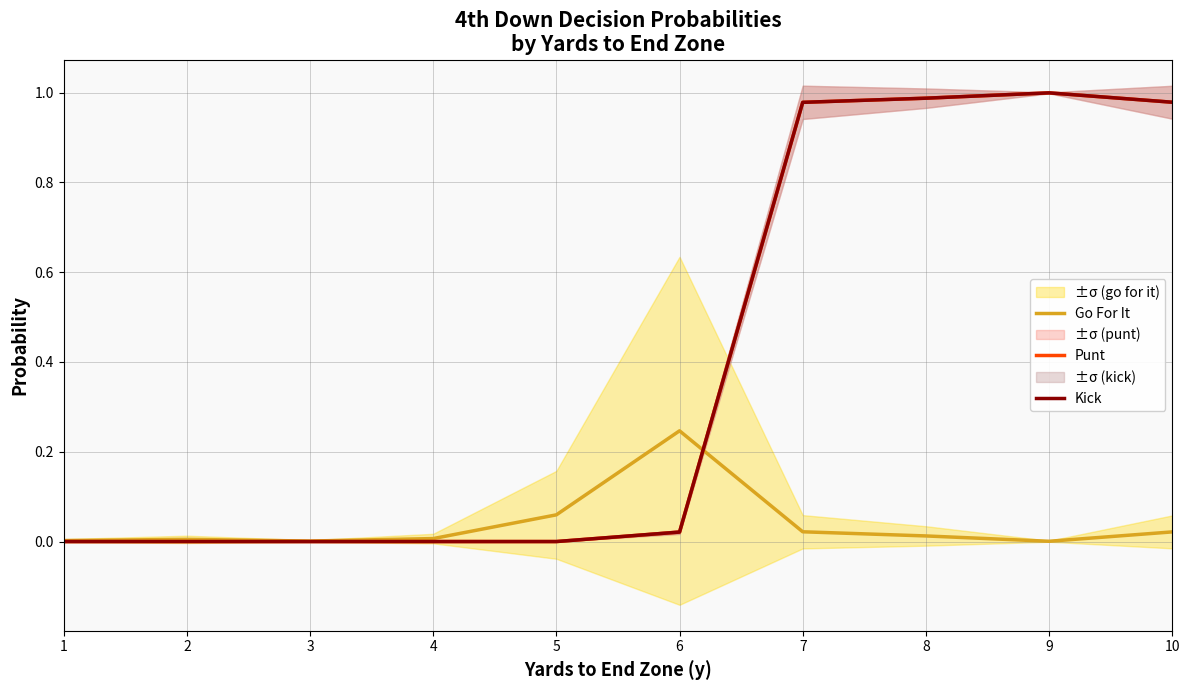

Between 7 and 10, which is larger?

7